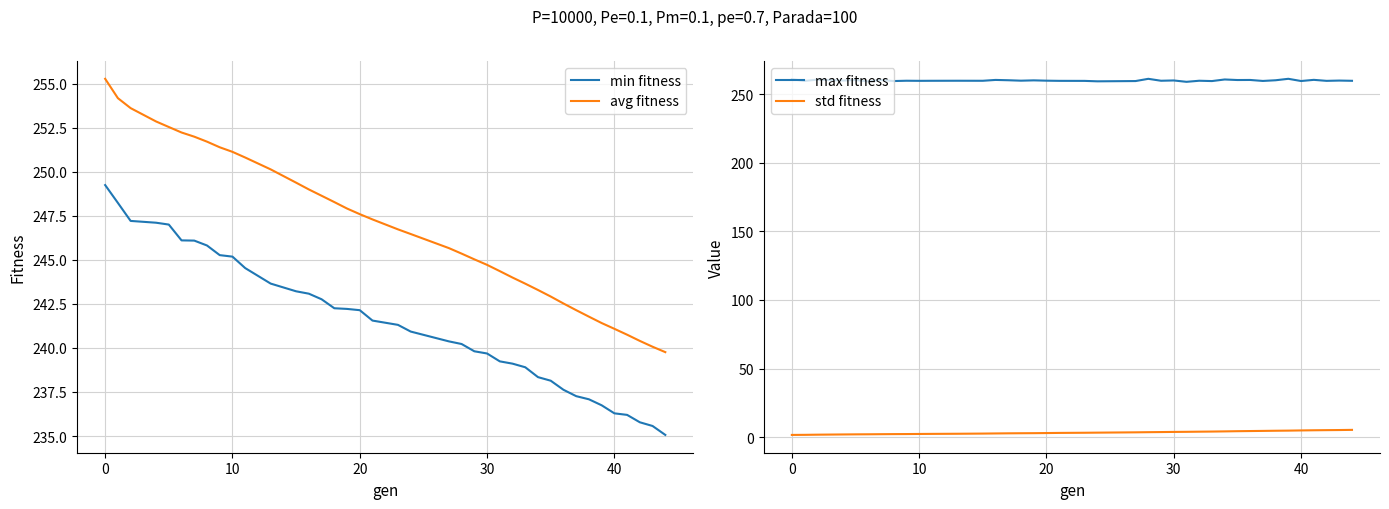

True or false: min fitness and avg fitness intersect in this chart.

False